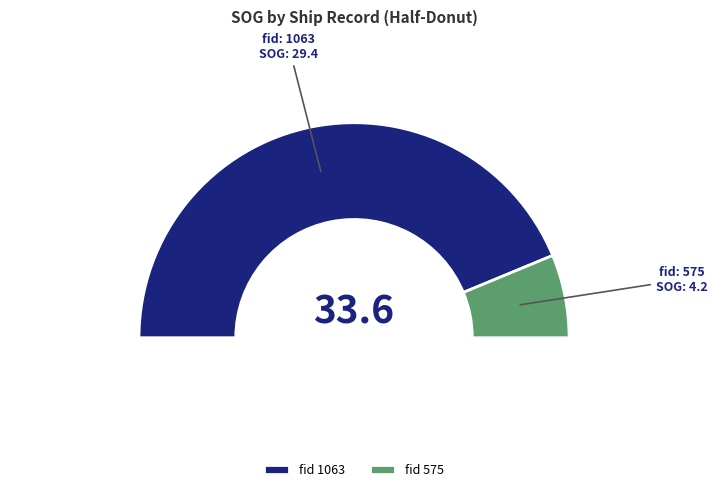

How many segments does this pie chart have?

2